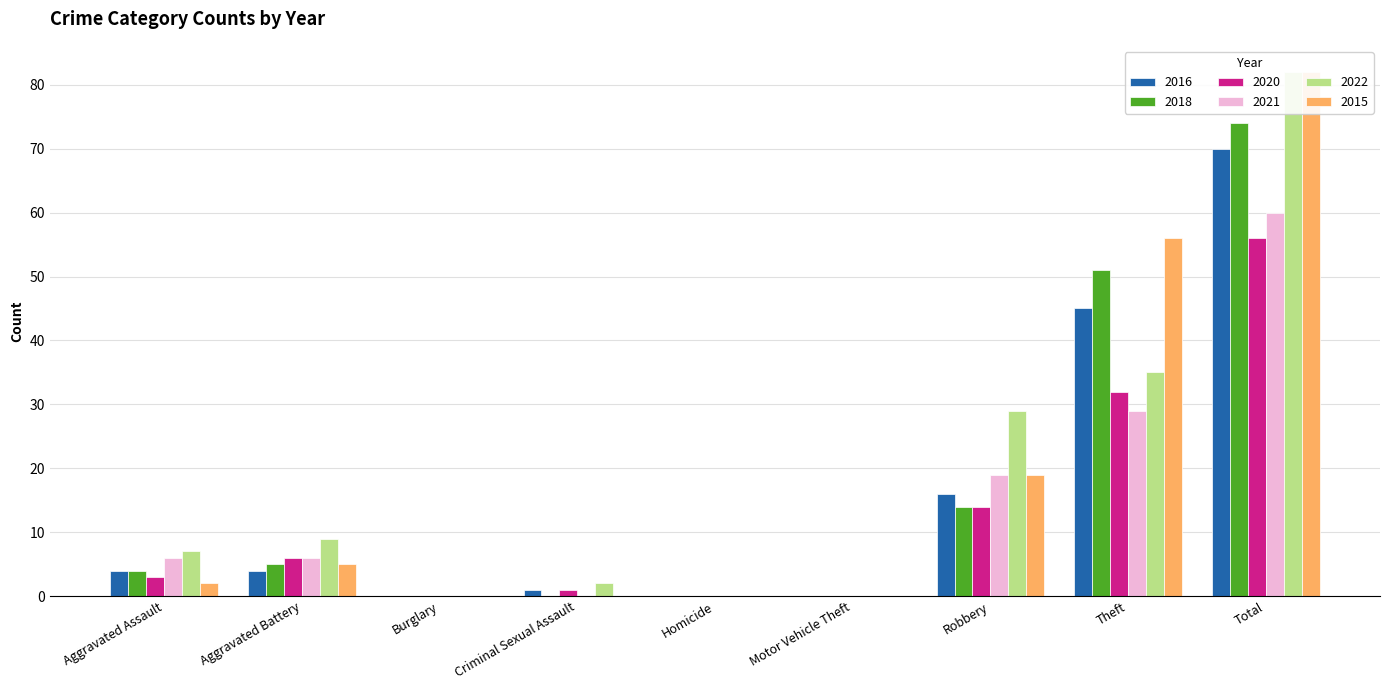

Is it true that 2021 equals 20 at Theft?

False